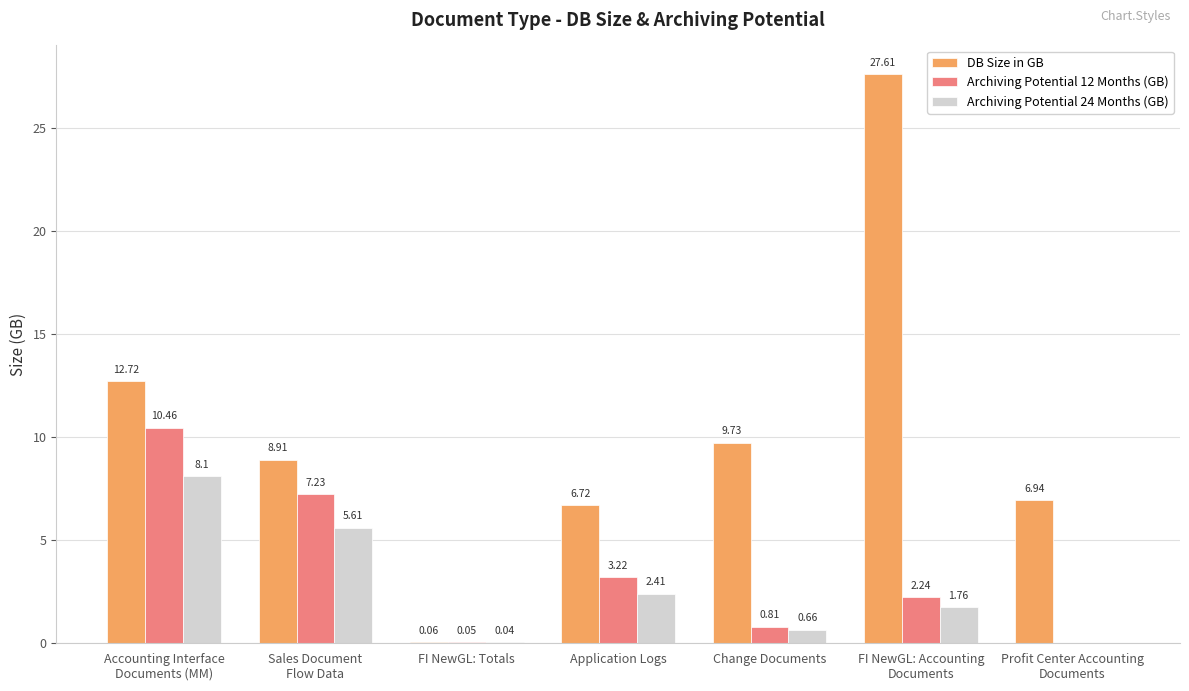

Is the value of Archiving Potential 24 Months (GB) at Change Documents greater than the value of Archiving Potential 12 Months (GB) at Accounting Interface
Documents (MM)?

No